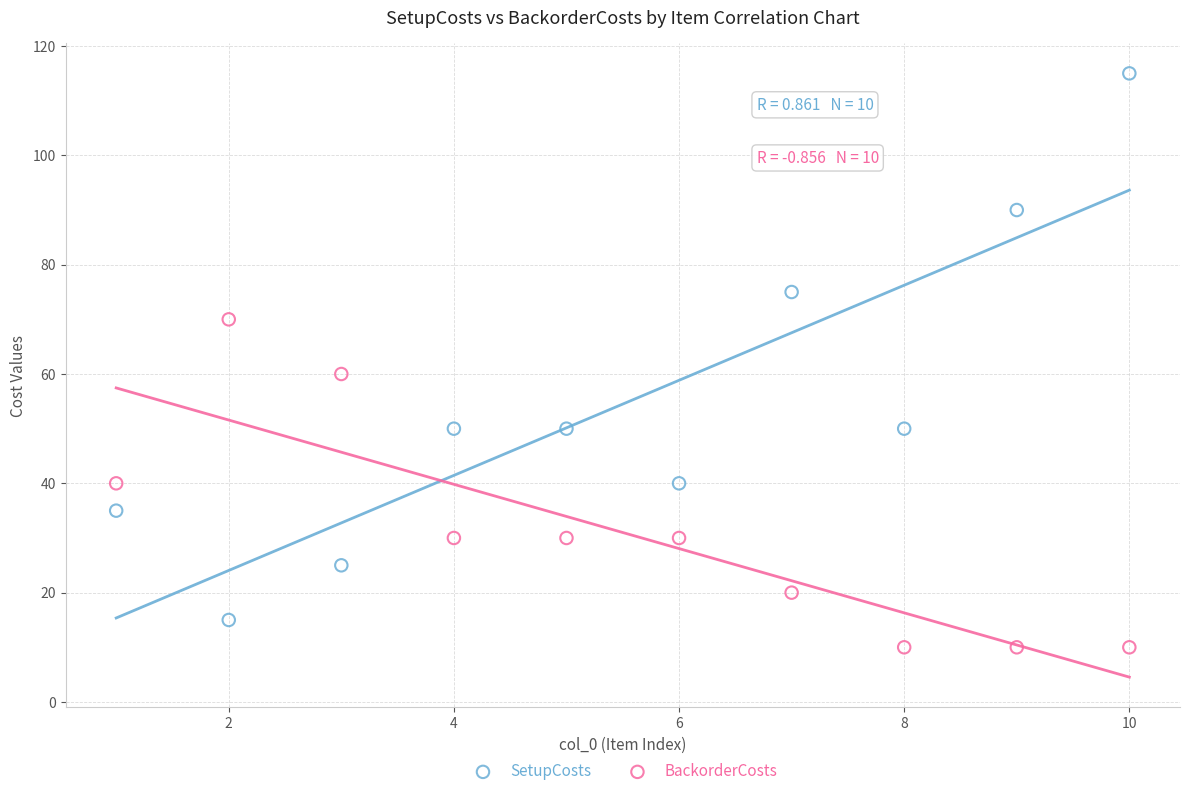

Which series contains the highest Y value?

SetupCosts